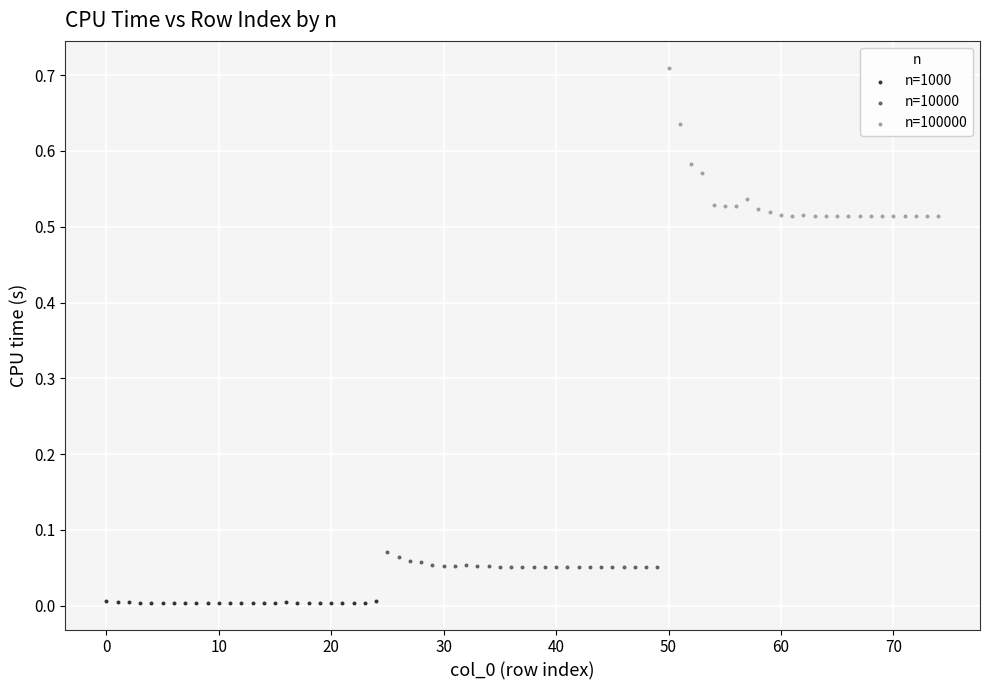

What are all the series names shown in the legend?

n=1000, n=10000, n=100000